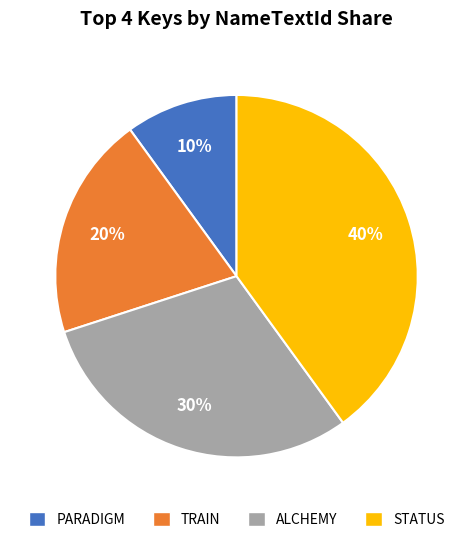

Which category has the smallest portion of the pie?

PARADIGM